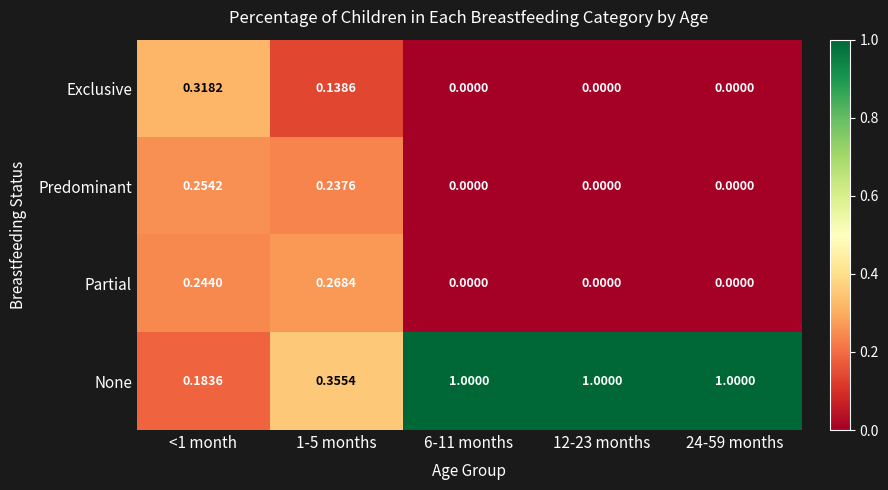

Which series has the largest range (max minus min)?

None